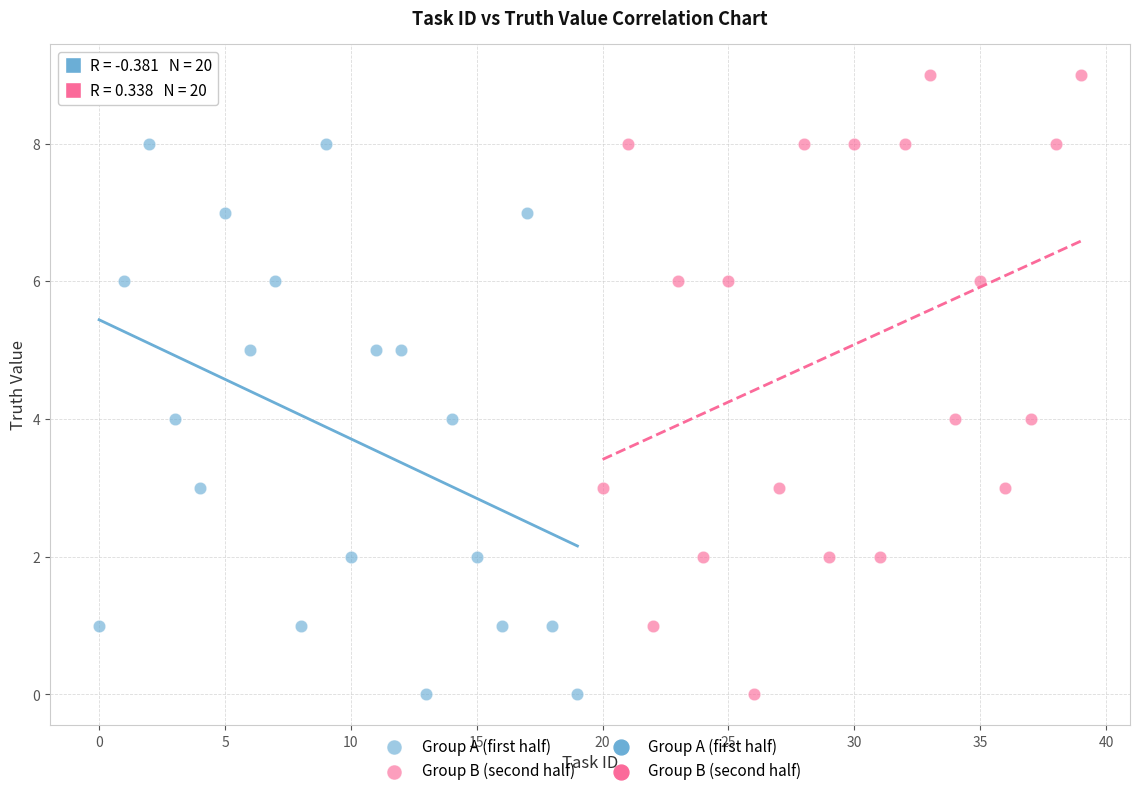

Which series has the widest spread of Y values?

Group B (second half)